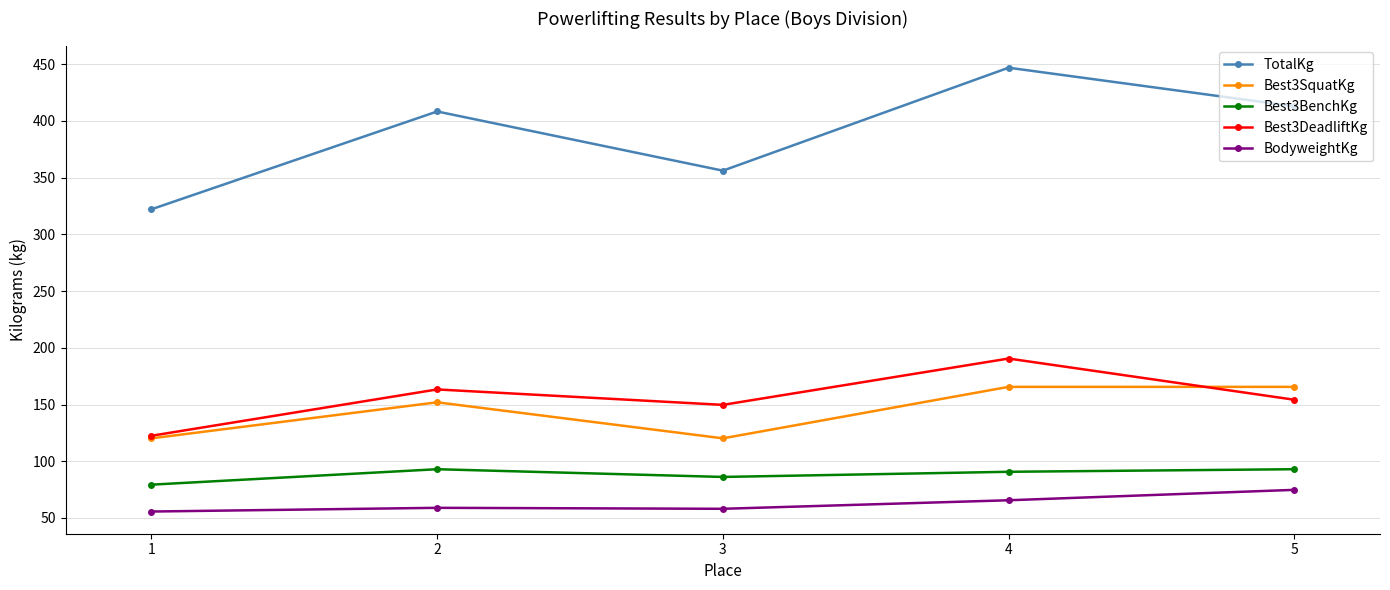

True or false: TotalKg and Best3SquatKg cross at least once.

False